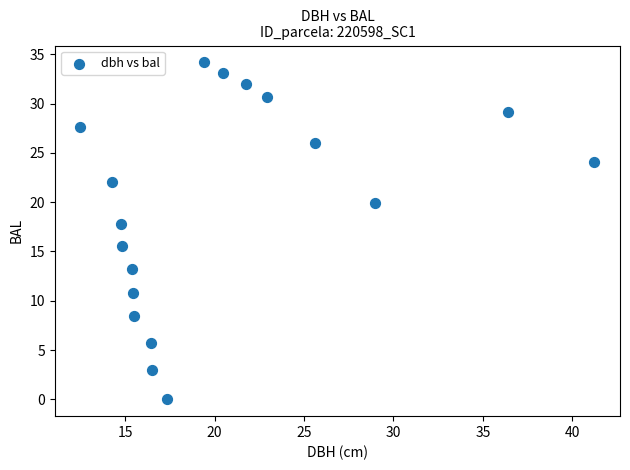

What Y value in the scatter plot is closest to 17?

17.8